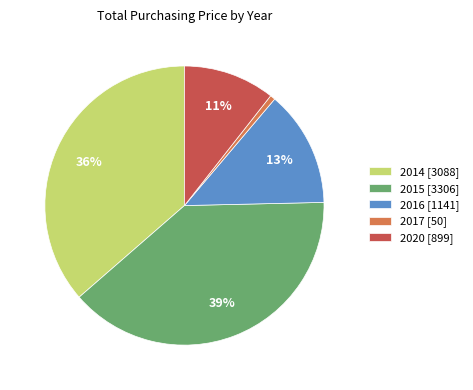

Between 2015 [3306] and 2020 [899], which is larger?

2015 [3306]